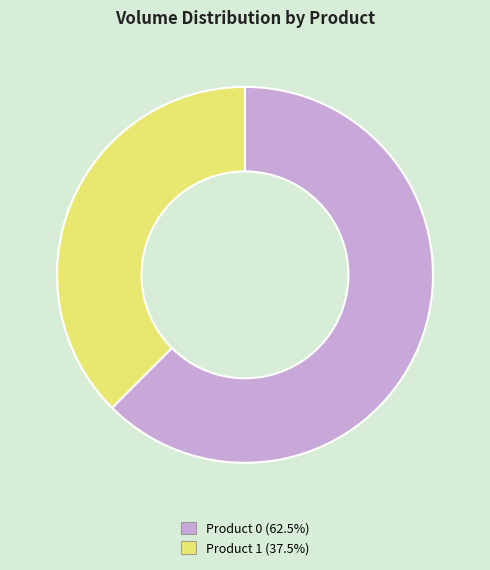

Count the number of slices in the pie.

2